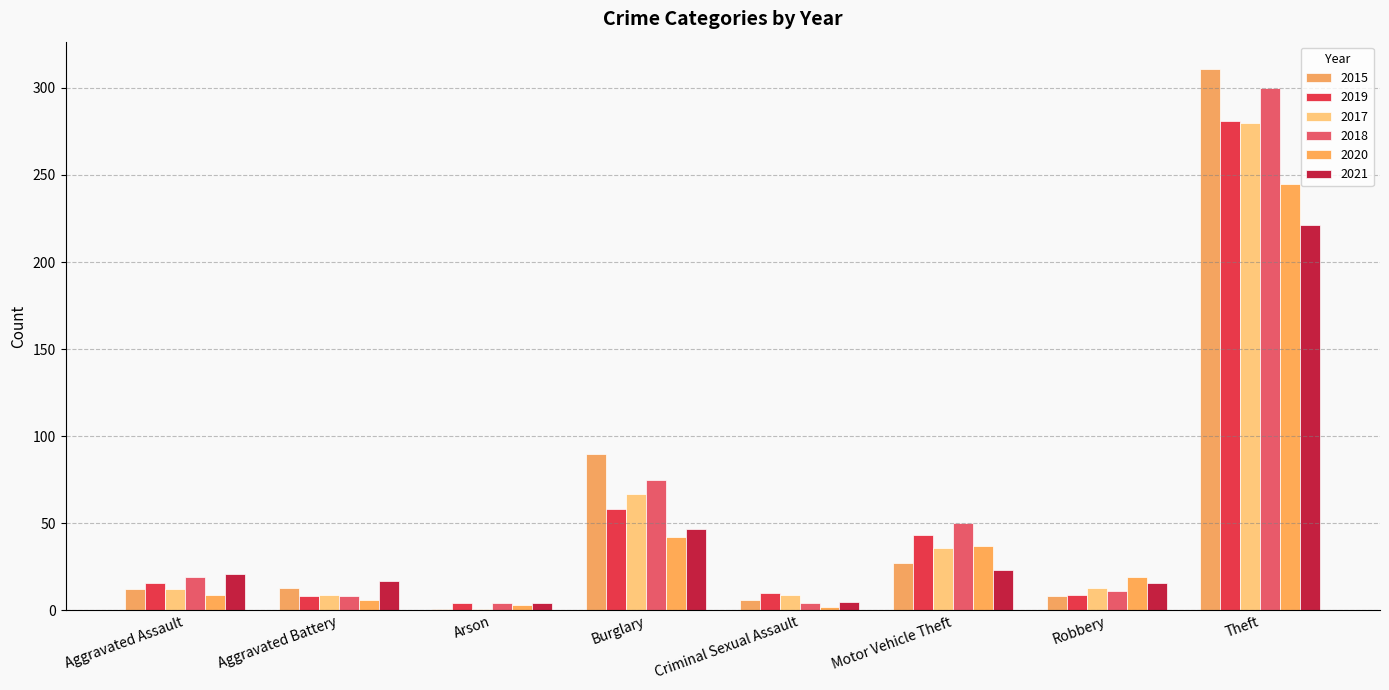

What is the spread (max minus min) of values at Robbery?

11